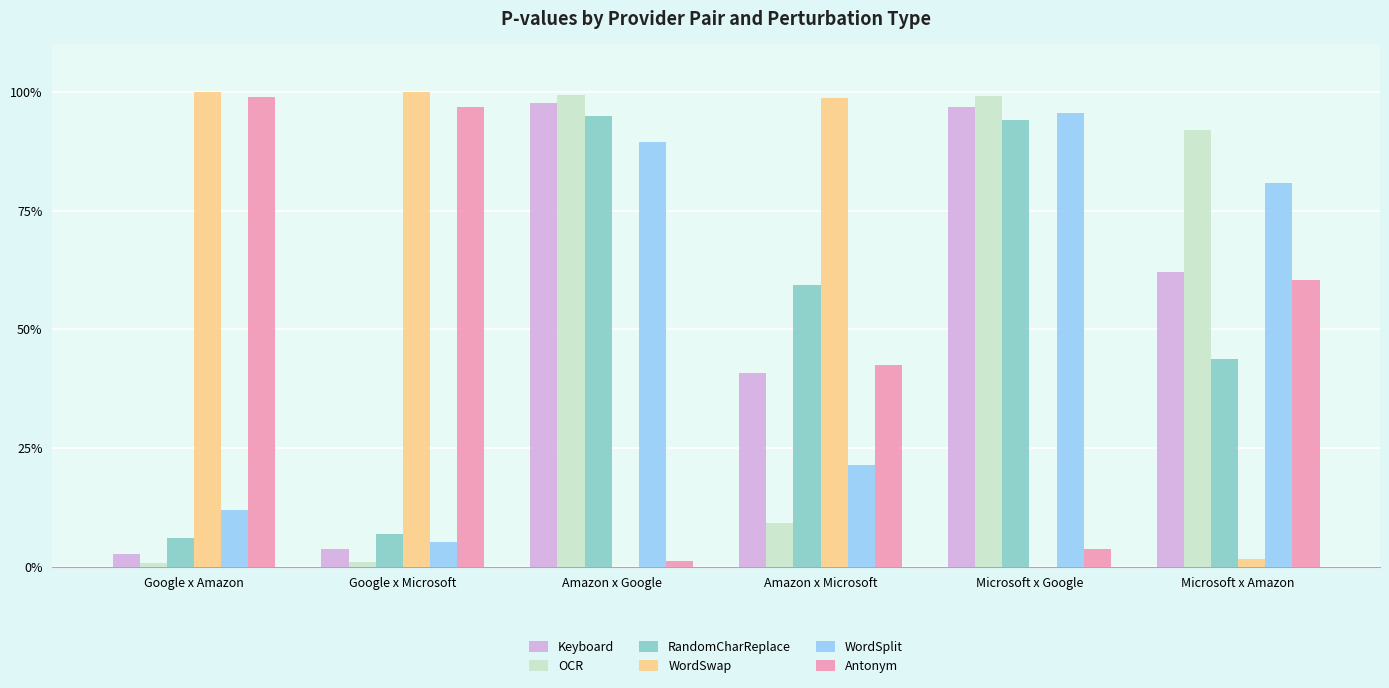

Does the chart contain stacked bars?

No